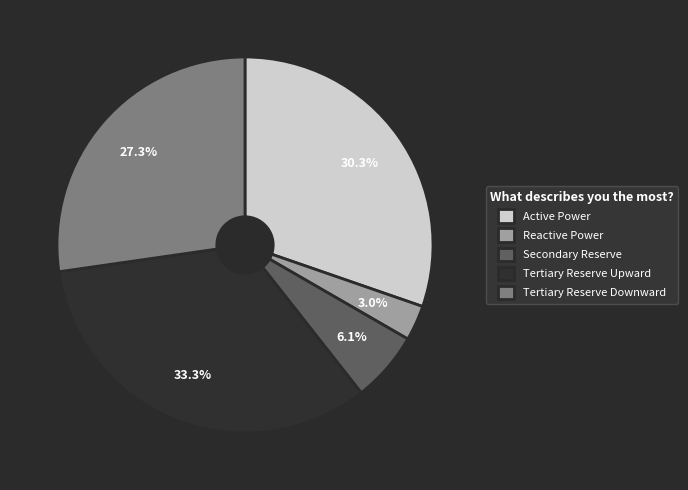

What percentage is NOT represented by Reactive Power?

97.0%